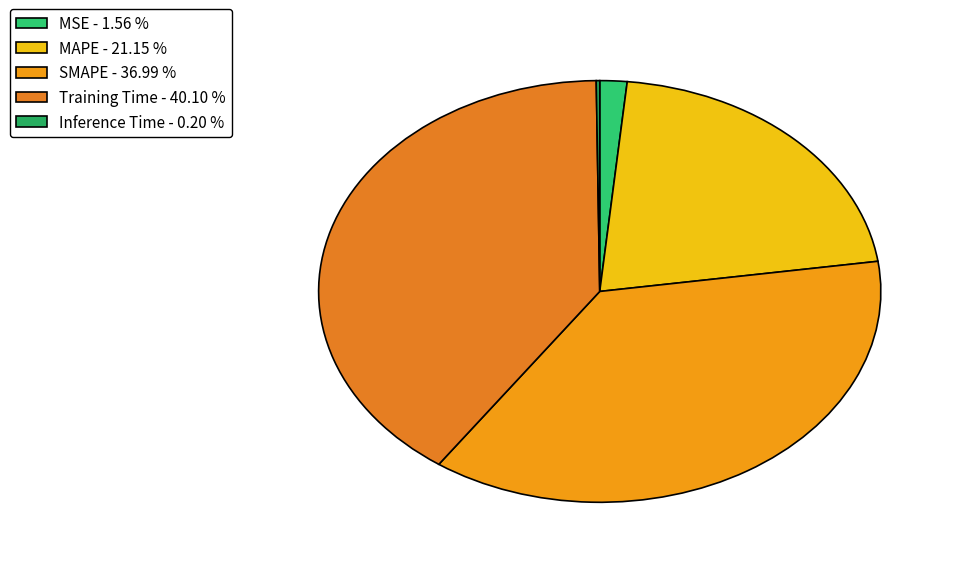

The SMAPE slice represents 43% of the pie. True or false?

False